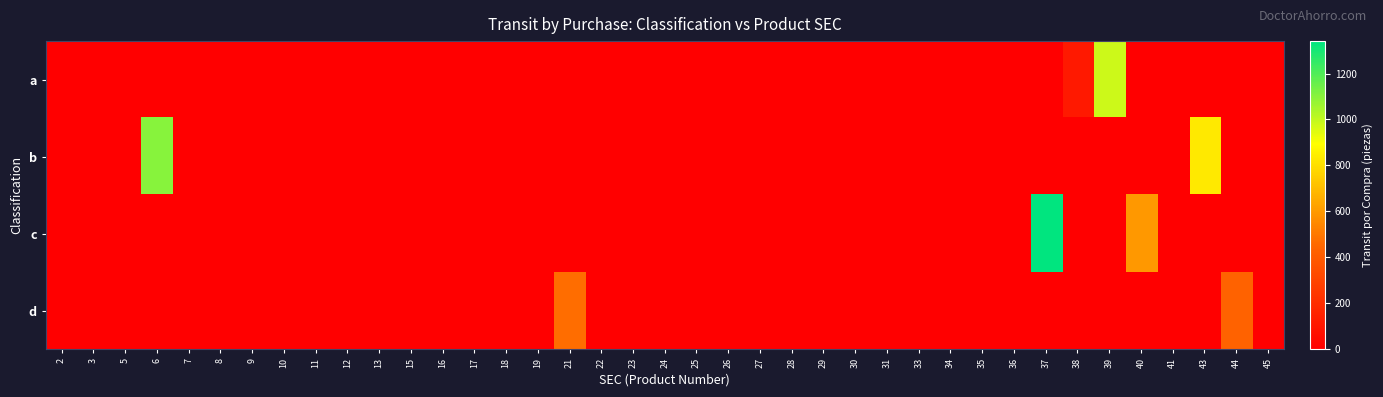

Reading right to left, transcribe all the data shown in this chart.

a: 45=0	44=0	43=0	41=0	40=0	39=980	38=115	37=0	36=0	35=0	34=0	33=0	31=0	30=0	29=0	28=0	27=0	26=0	25=0	24=0	23=0	22=0	21=0	19=0	18=0	17=0	16=0	15=0	13=0	12=0	11=0	10=0	9=0	8=0	7=0	6=0	5=0	3=0	2=0
b: 45=0	44=0	43=831	41=0	40=0	39=0	38=0	37=0	36=0	35=0	34=0	33=0	31=0	30=0	29=0	28=0	27=0	26=0	25=0	24=0	23=0	22=0	21=0	19=0	18=0	17=0	16=0	15=0	13=0	12=0	11=0	10=0	9=0	8=0	7=0	6=1101	5=0	3=0	2=0
c: 45=0	44=0	43=0	41=0	40=597	39=0	38=0	37=1341	36=0	35=0	34=0	33=0	31=0	30=0	29=0	28=0	27=0	26=0	25=0	24=0	23=0	22=0	21=0	19=0	18=0	17=0	16=0	15=0	13=0	12=0	11=0	10=0	9=0	8=0	7=0	6=0	5=0	3=0	2=0
d: 45=0	44=434	43=0	41=0	40=0	39=0	38=0	37=0	36=0	35=0	34=0	33=0	31=0	30=0	29=0	28=0	27=0	26=0	25=0	24=0	23=0	22=0	21=469	19=0	18=0	17=0	16=0	15=0	13=0	12=0	11=0	10=0	9=0	8=0	7=0	6=0	5=0	3=0	2=0